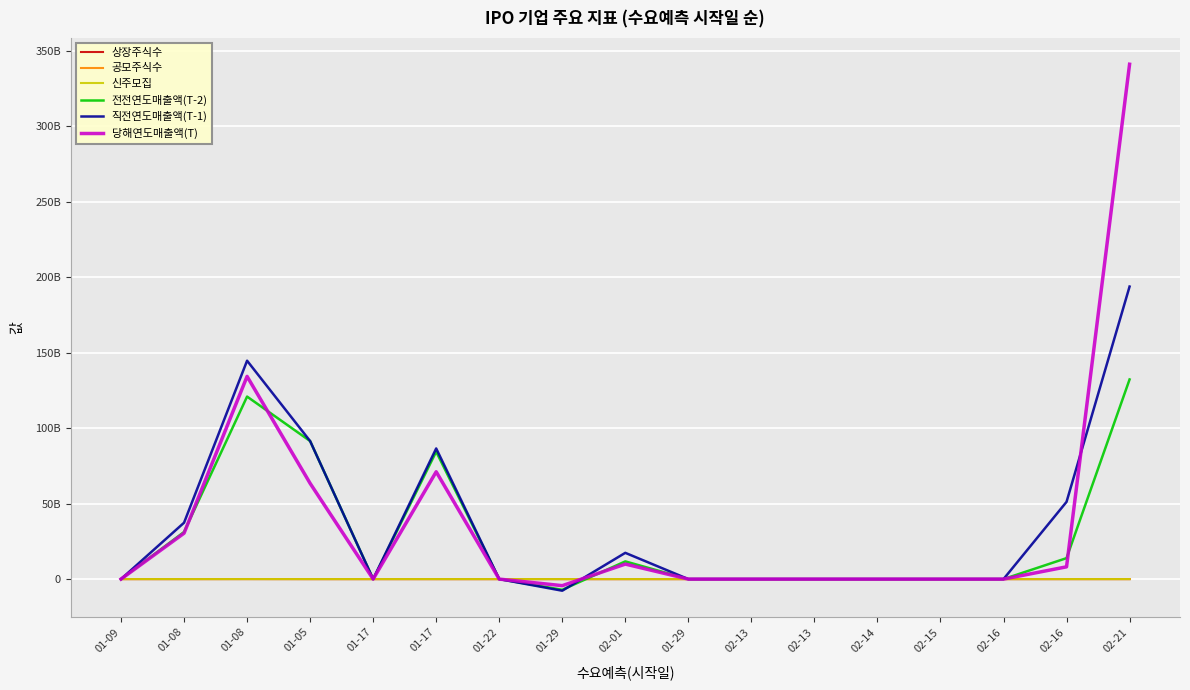

What are all the series names shown in the legend?

상장주식수, 공모주식수, 신주모집, 전전연도매출액(T-2), 직전연도매출액(T-1), 당해연도매출액(T)